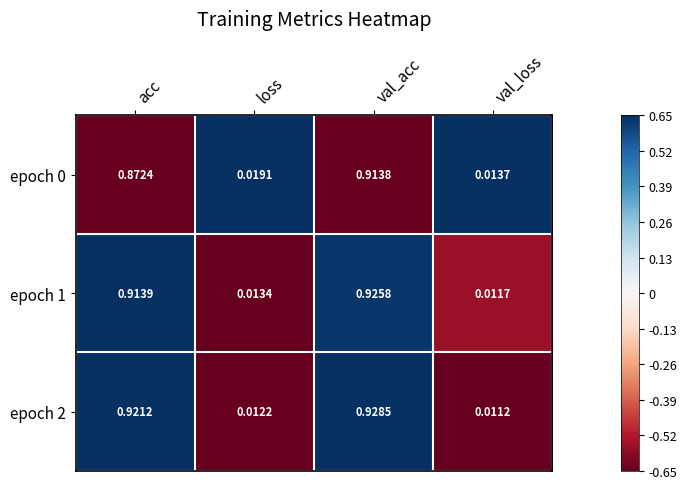

Is the value of epoch 0 at loss greater than the value of epoch 1 at val_loss?

Yes